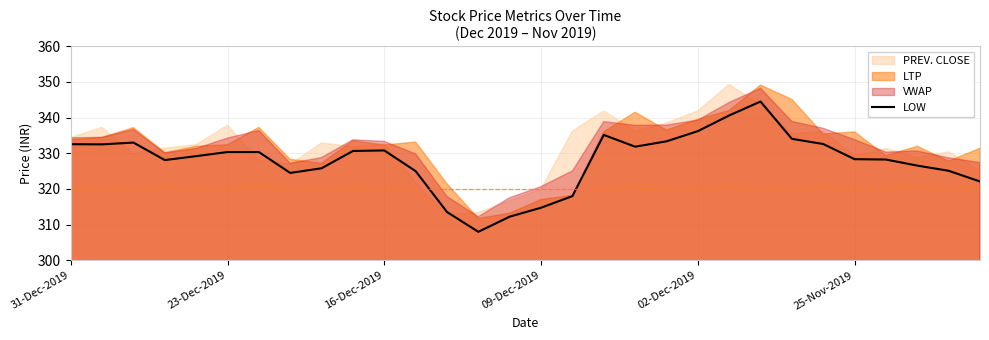

True or false: LOW has a value of 328.4 at 25-Nov-2019.

True